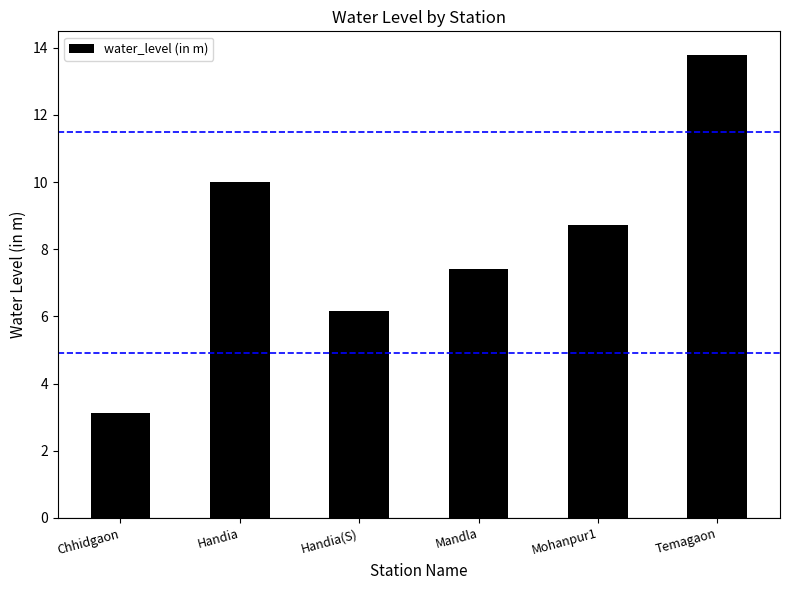

Which label corresponds to the smallest value in the chart?

Chhidgaon